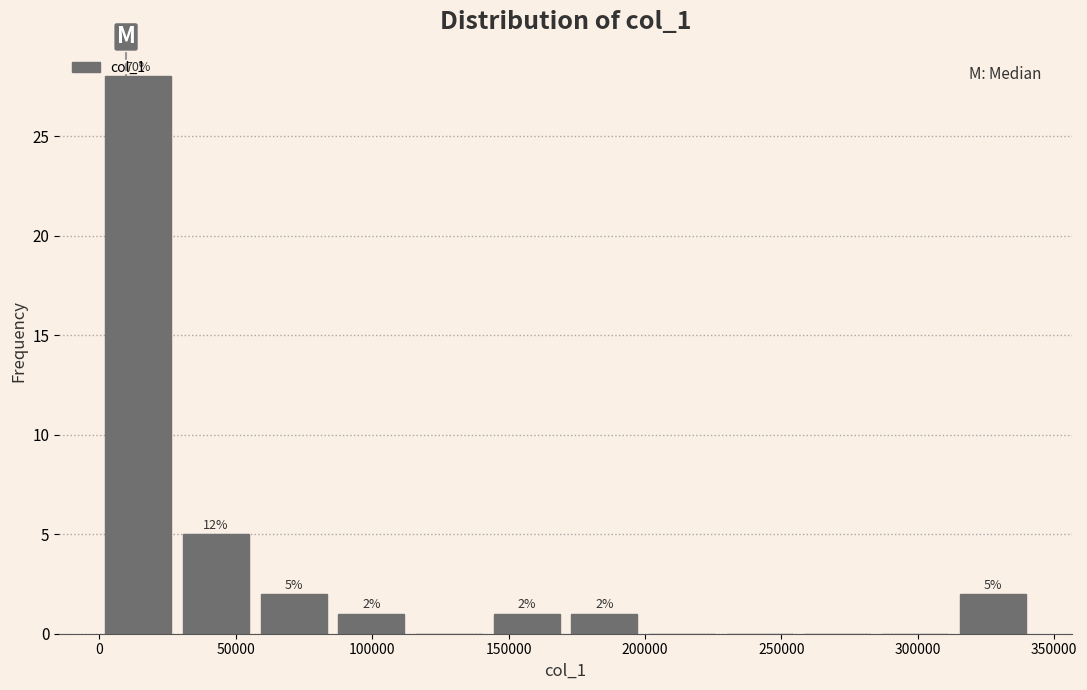

Over which range of the x-axis is the bar tallest?

0 to 30000